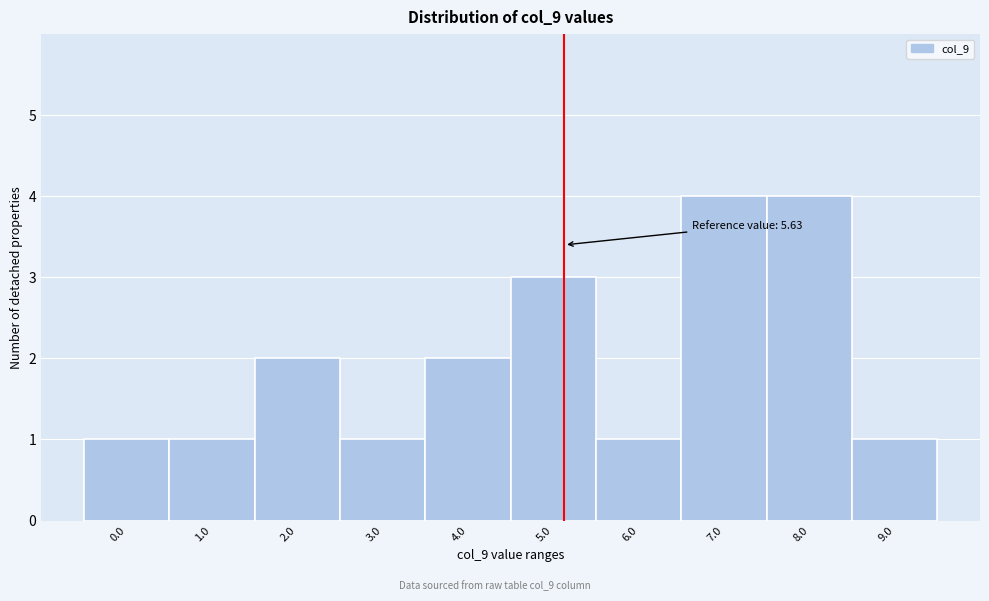

Reading left to right, transcribe all the data shown in this chart.

1	1	2	1	2	3	1	4	4	1